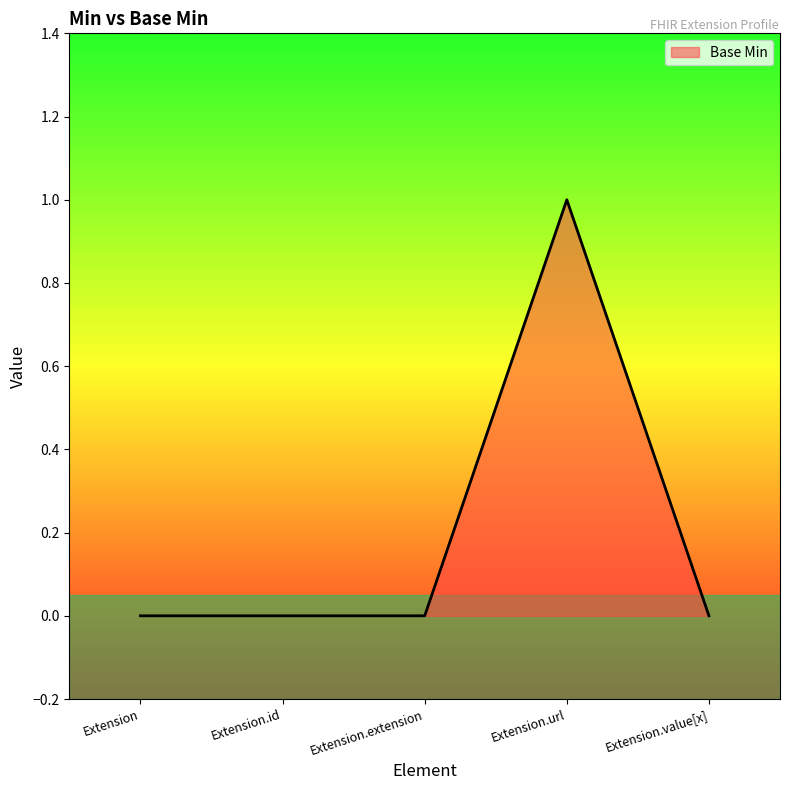

Reading left to right, extract all data points from this chart.

Extension=0	Extension.id=0	Extension.extension=0	Extension.url=1	Extension.value[x]=0